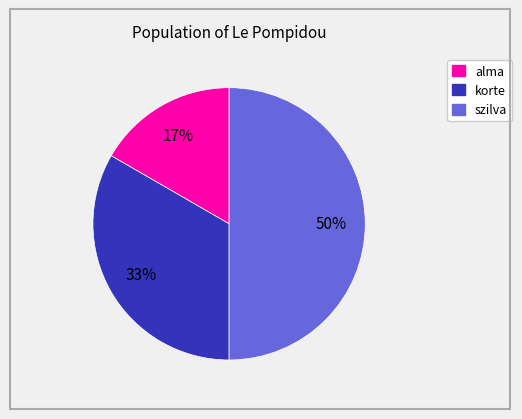

Which has a higher value, szilva or korte?

szilva